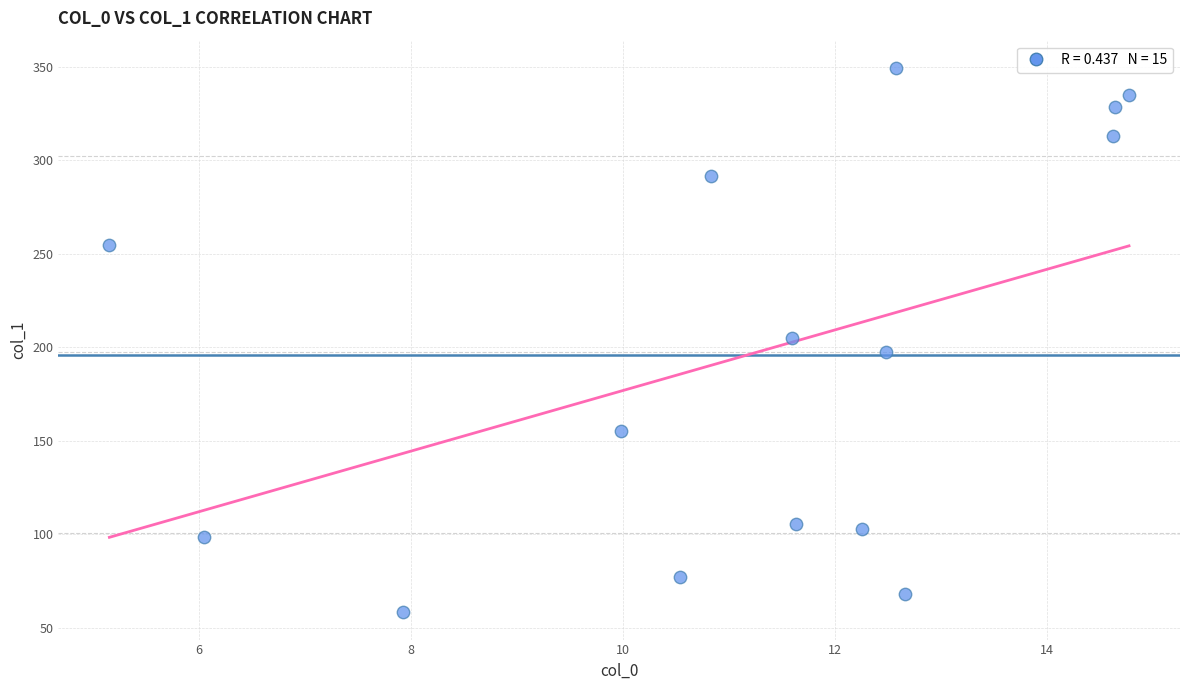

What is the range of X values (max minus min)?

9.6